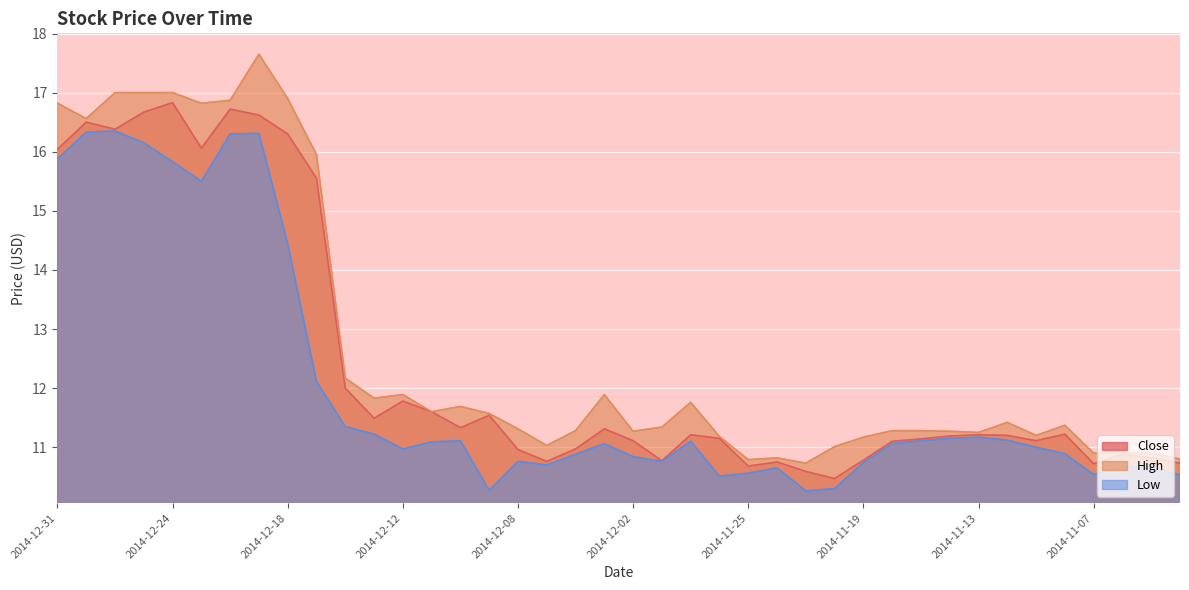

What is the label of the 16th point from the left?

2014-12-09